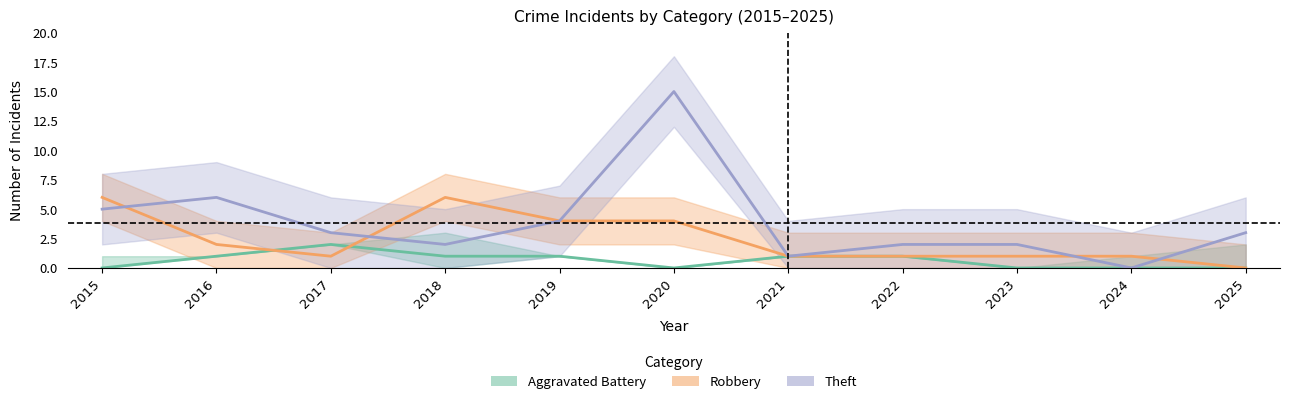

Where is the first local minimum for Robbery?

2017